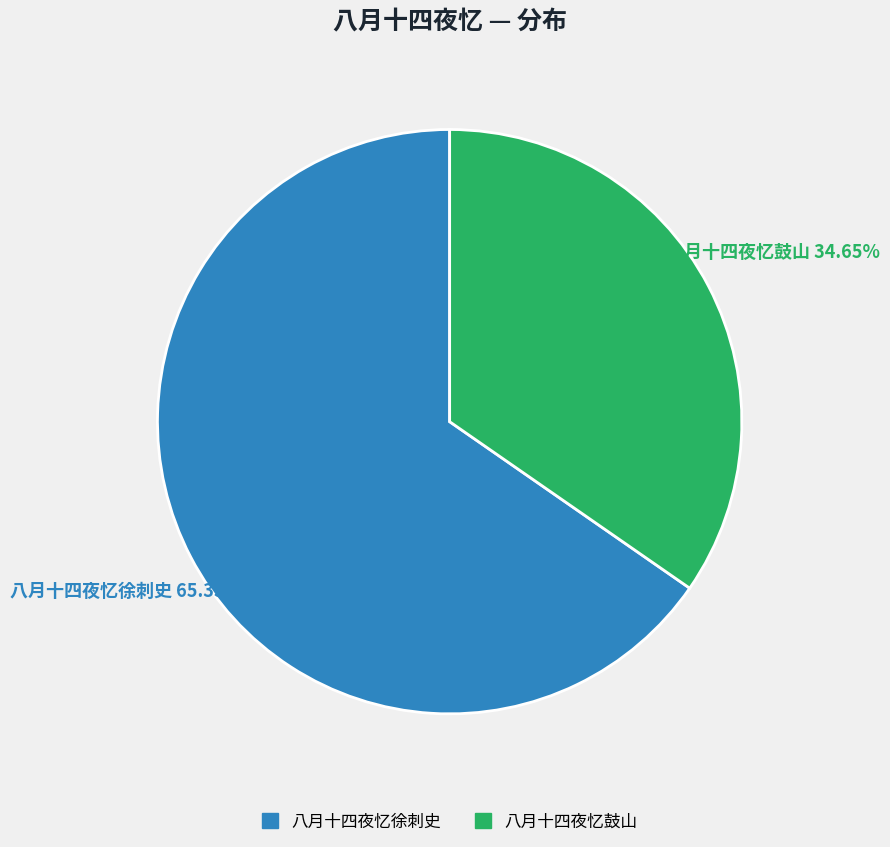

What percentage is the 八月十四夜忆鼓山 slice, to the nearest percent?

35%